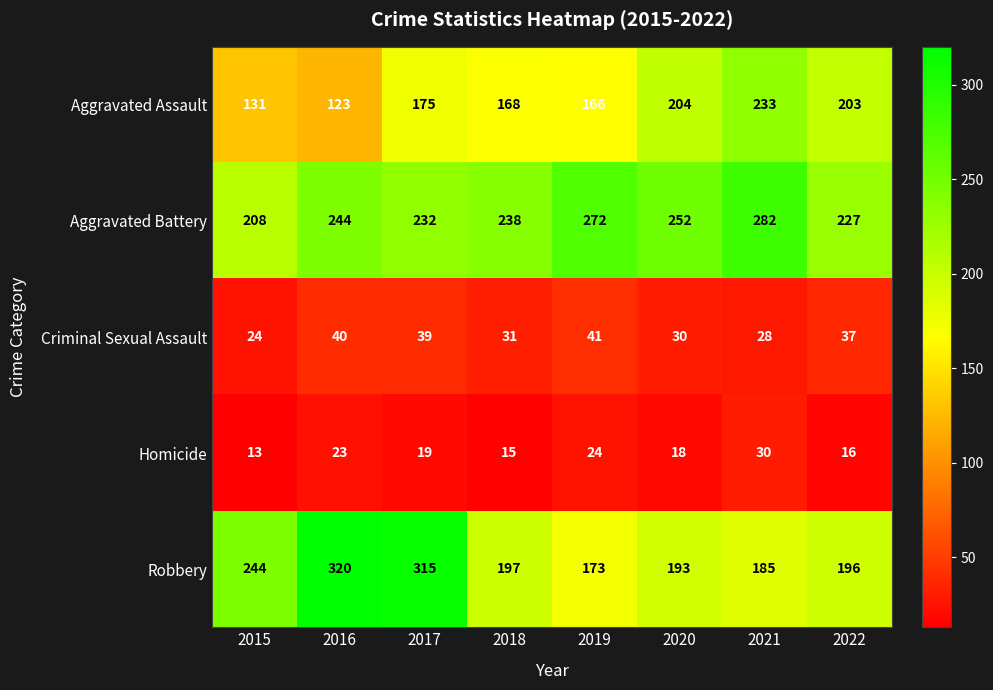

Which series changed the most between 2015 and 2022?

Aggravated Assault